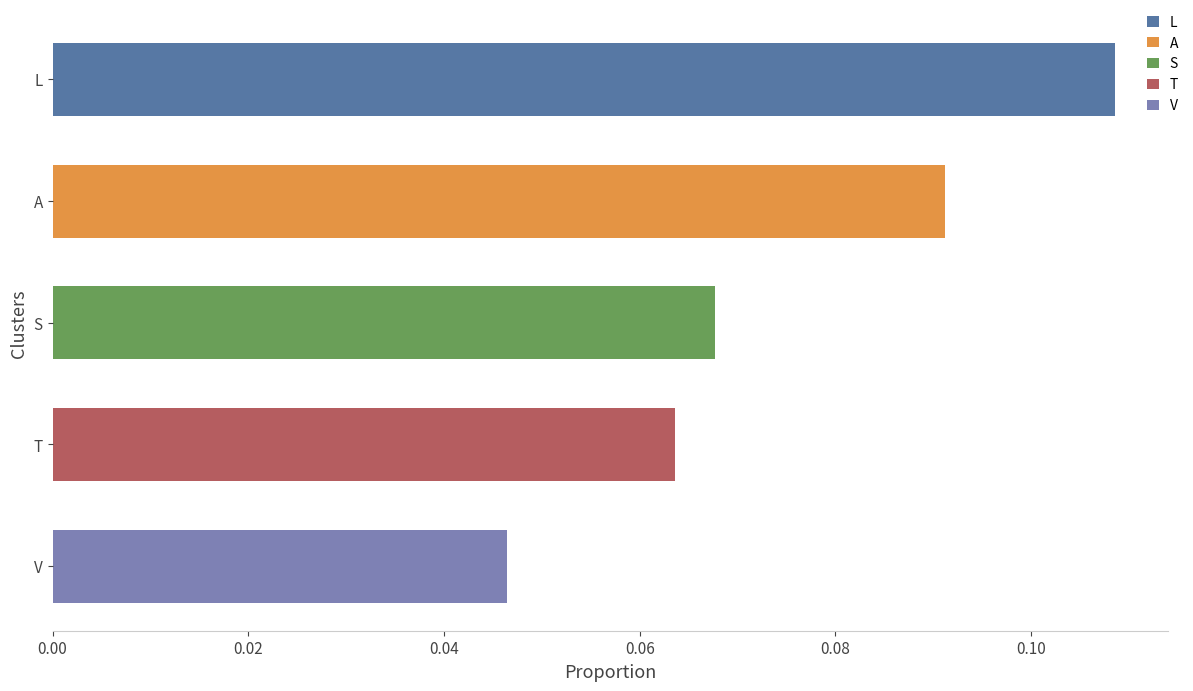

The A series shows 0.0 at N. True or false?

False